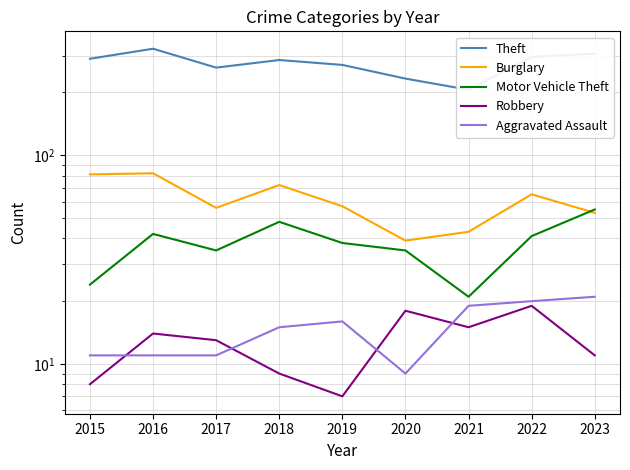

Reading left to right, extract all data points from this chart.

Theft: 2015=290	2016=324	2017=263	2018=286	2019=271	2020=233	2021=206	2022=296	2023=307
Burglary: 2015=81	2016=82	2017=56	2018=72	2019=57	2020=39	2021=43	2022=65	2023=53
Motor Vehicle Theft: 2015=24	2016=42	2017=35	2018=48	2019=38	2020=35	2021=21	2022=41	2023=55
Robbery: 2015=8	2016=14	2017=13	2018=9	2019=7	2020=18	2021=15	2022=19	2023=11
Aggravated Assault: 2015=11	2016=11	2017=11	2018=15	2019=16	2020=9	2021=19	2022=20	2023=21